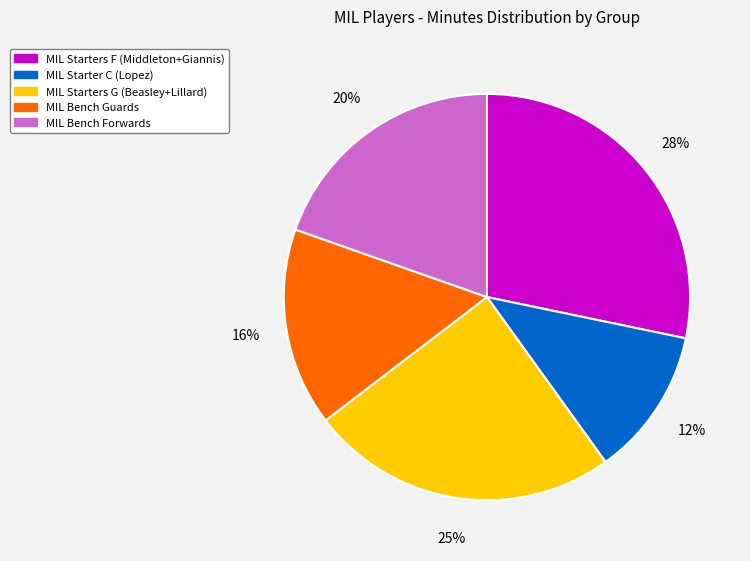

How many slices are in this pie chart?

5